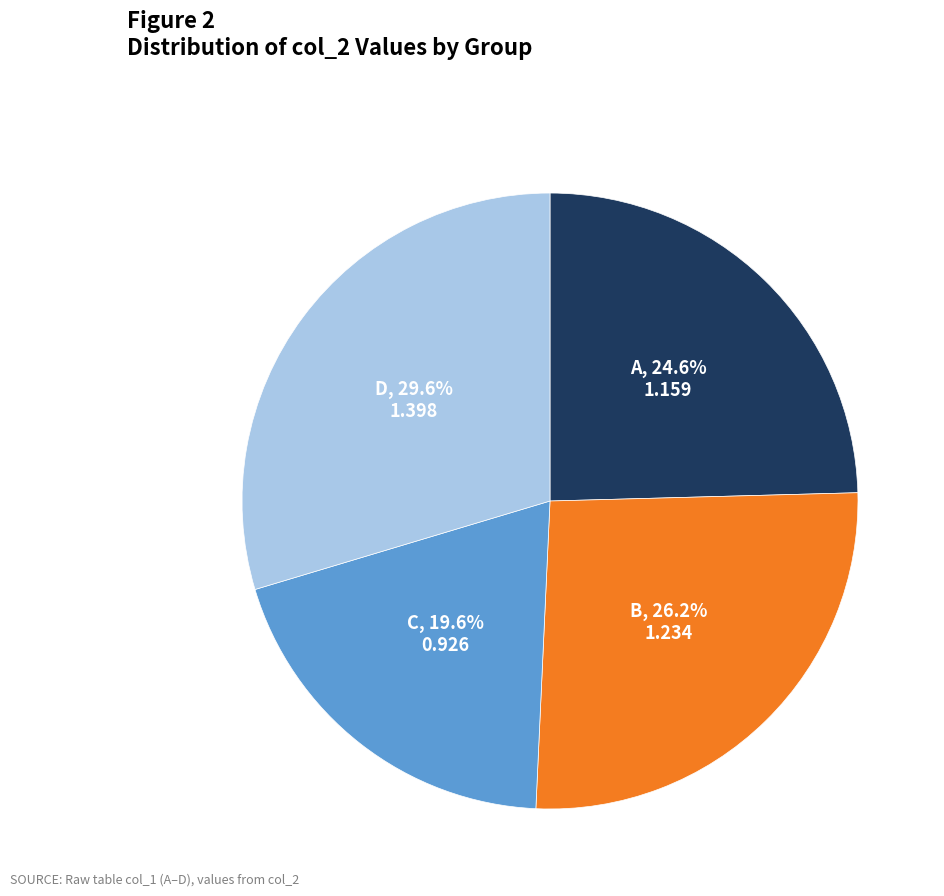

To the nearest percent, what is the difference between the largest and smallest slice percentages?

10%